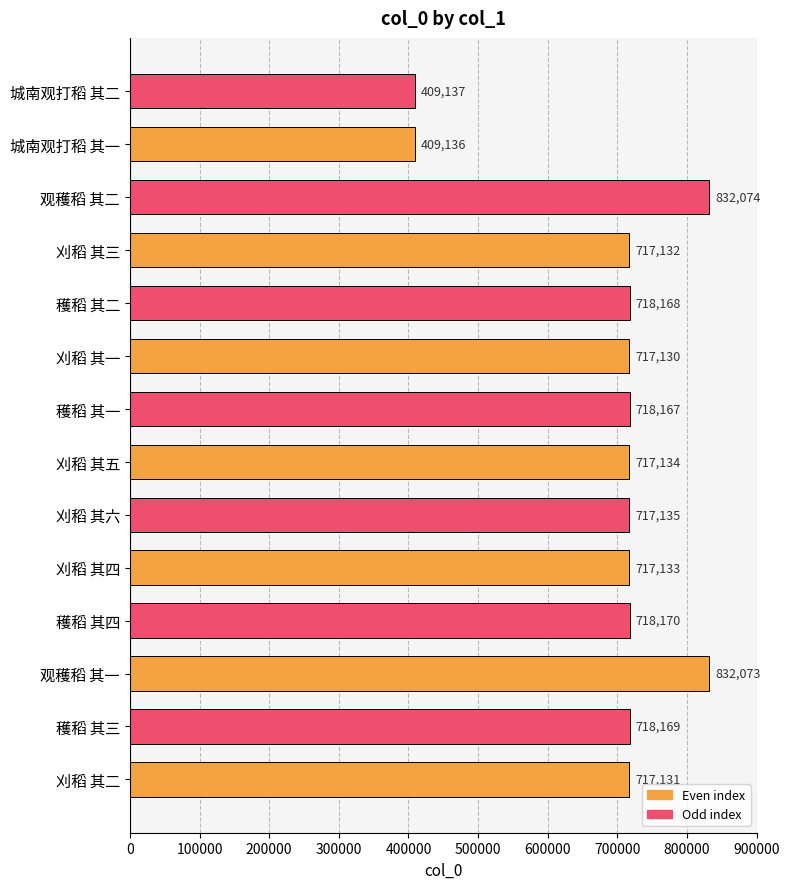

Reading top to bottom, what are all the values shown in this chart?

409137	409136	832074	717132	718168	717130	718167	717134	717135	717133	718170	832073	718169	717131